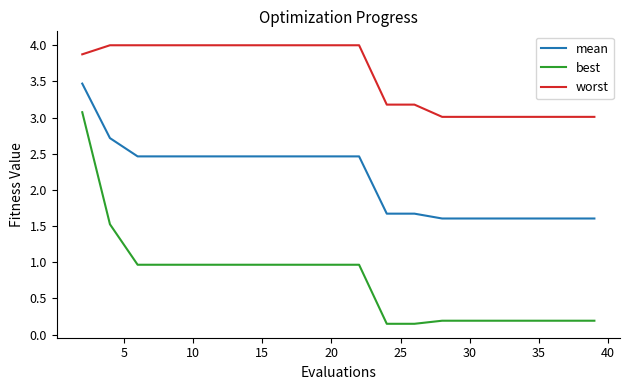

Which series has the widest spread of values?

best